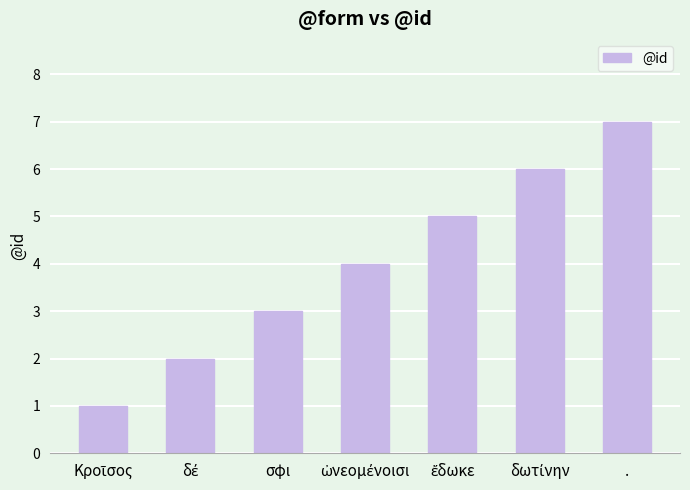

What is the label of the 5th bar from the right?

σφι